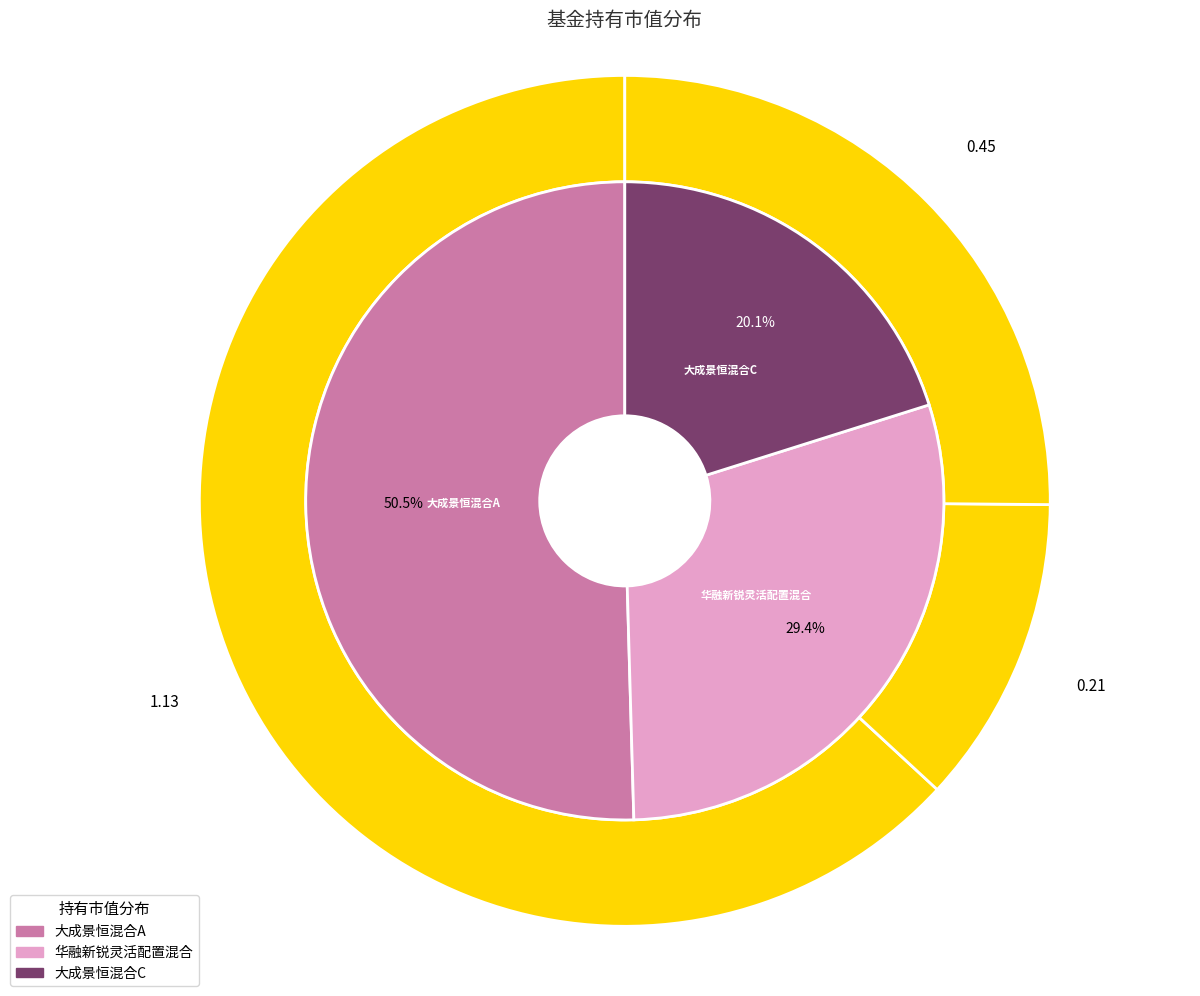

Count the number of slices in the pie.

3